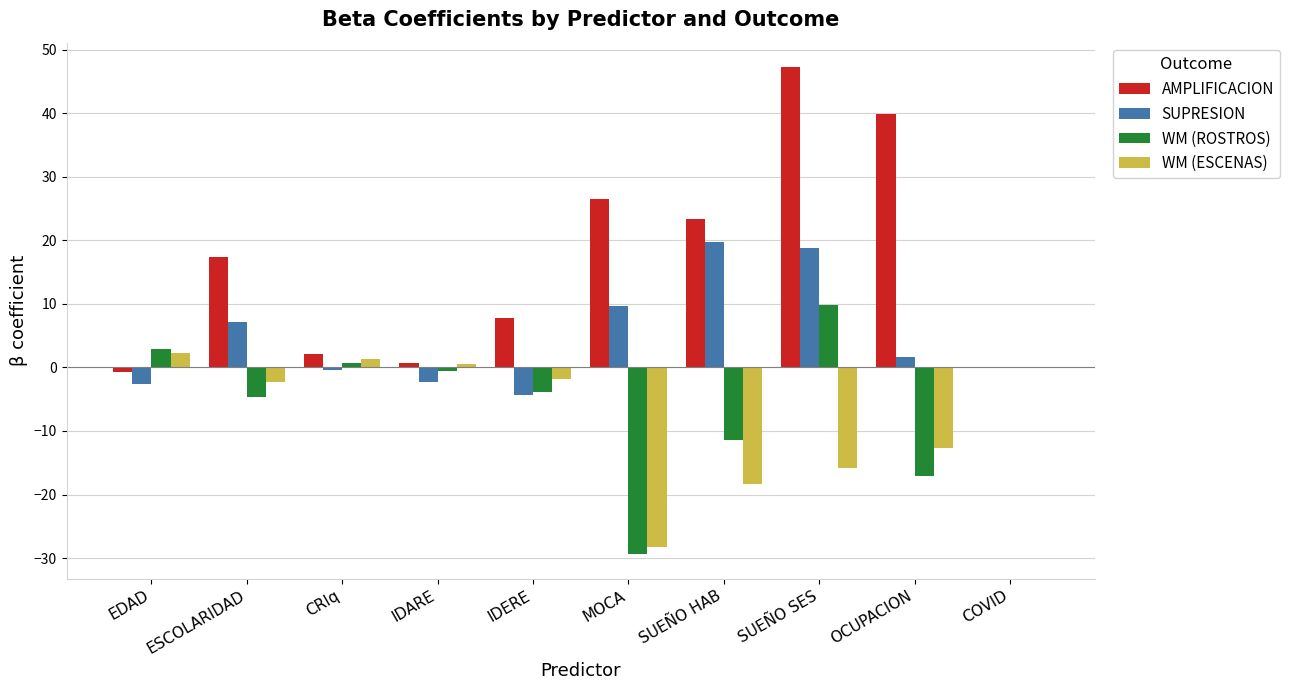

How many categories are shown in the chart?

10